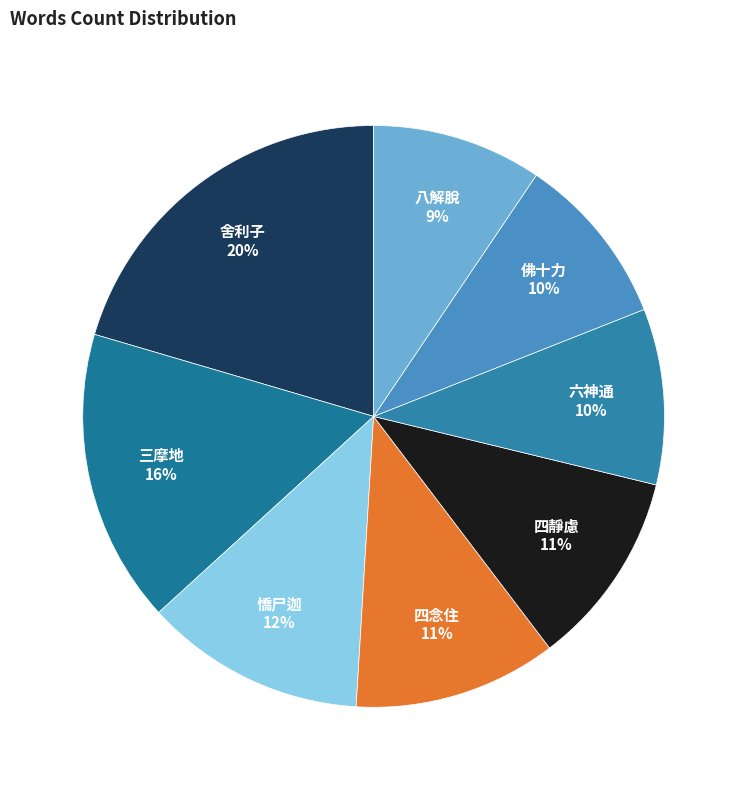

To the nearest percent, what portion does 佛十力 represent?

10%